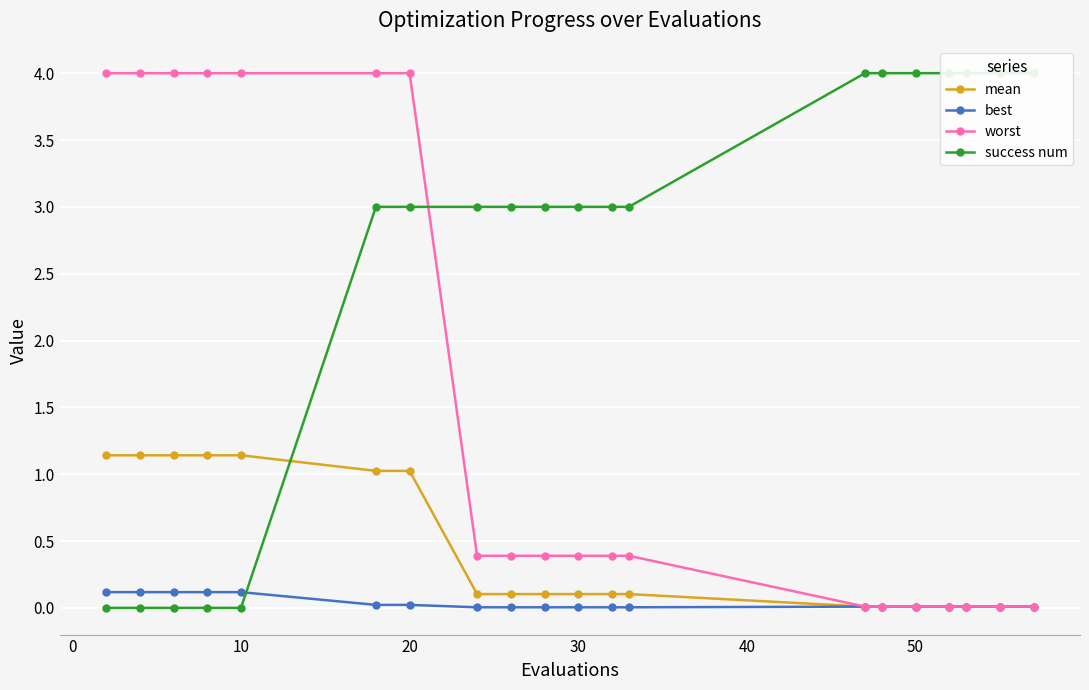

Is the value of worst at 30 greater than the value of mean at 20?

No